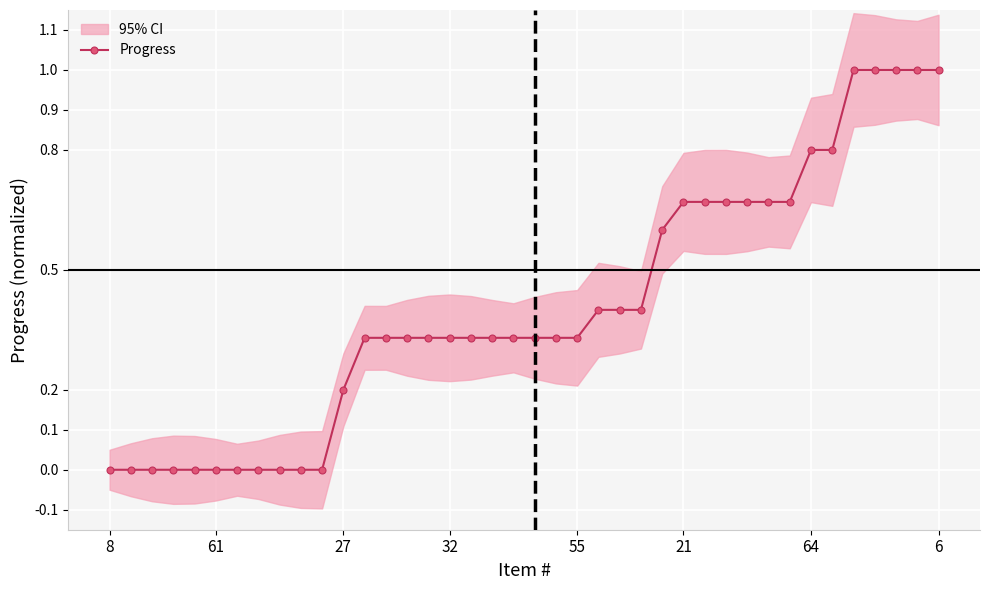

What is the sum of the values at 36 and 32?

1.0